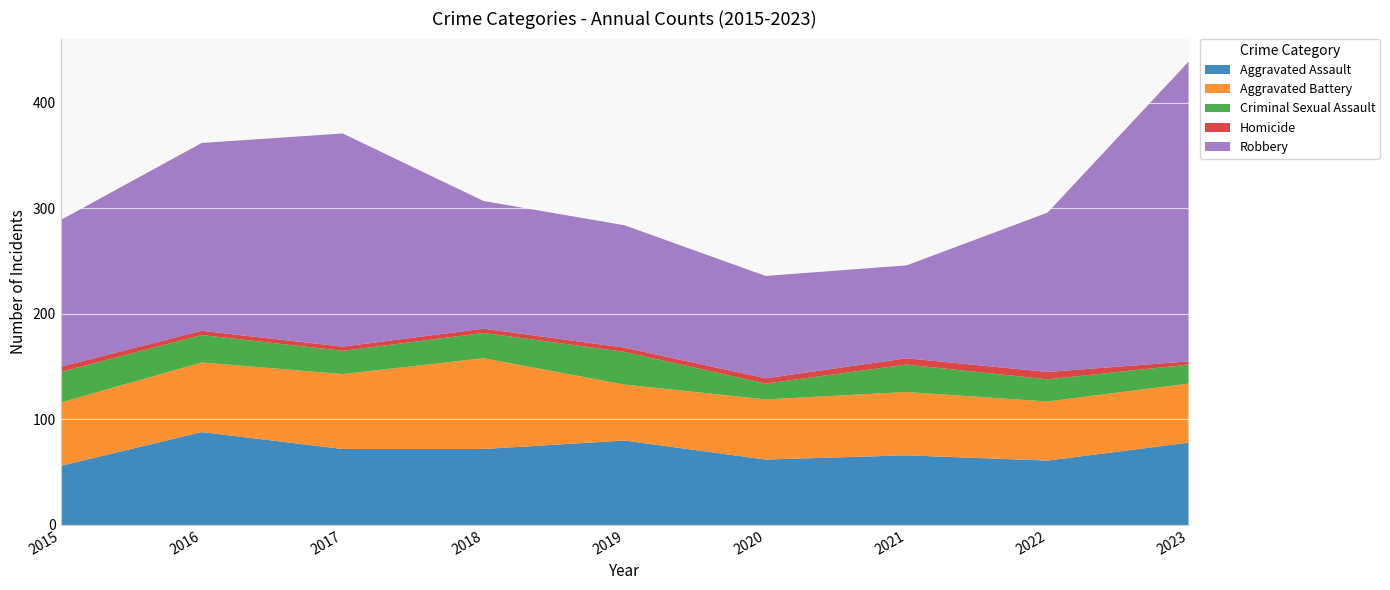

Reading right to left, what are all the values shown in this chart?

Aggravated Assault: 78	61	66	62	80	72	72	88	56
Aggravated Battery: 56	56	60	57	53	86	71	66	60
Criminal Sexual Assault: 18	21	26	15	31	24	22	26	29
Homicide: 3	7	6	5	4	4	4	4	5
Robbery: 284	151	88	97	116	121	202	178	139